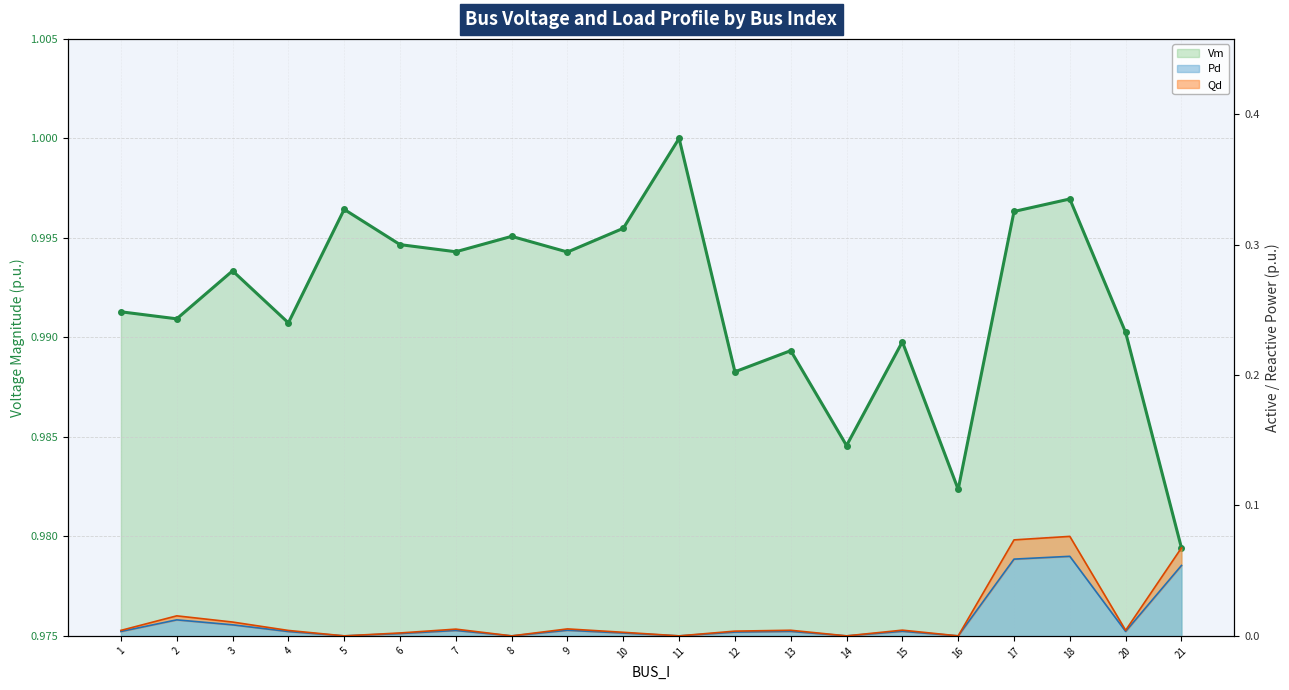

Which series has the largest range (max minus min)?

Qd